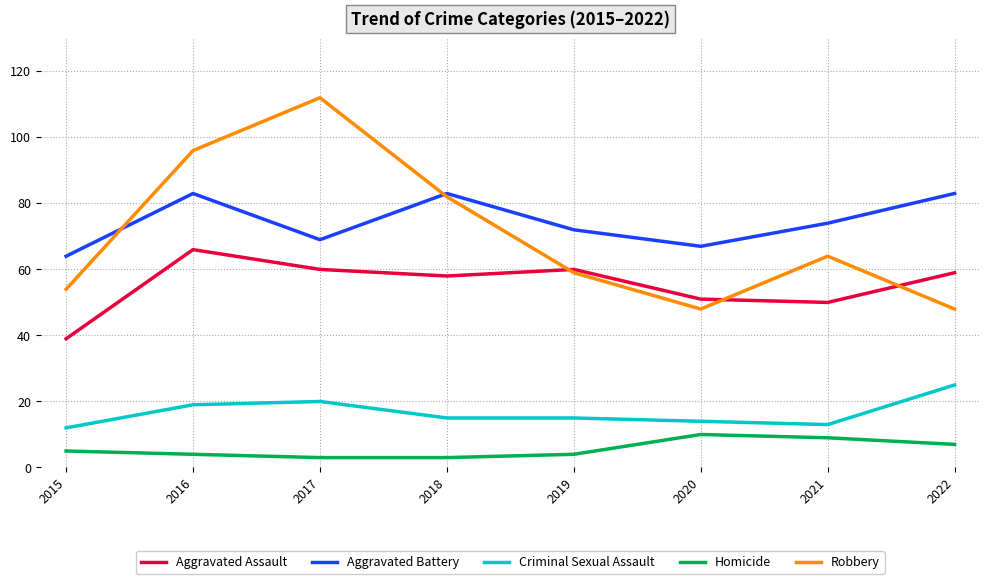

True or false: Criminal Sexual Assault and Homicide intersect in this chart.

False